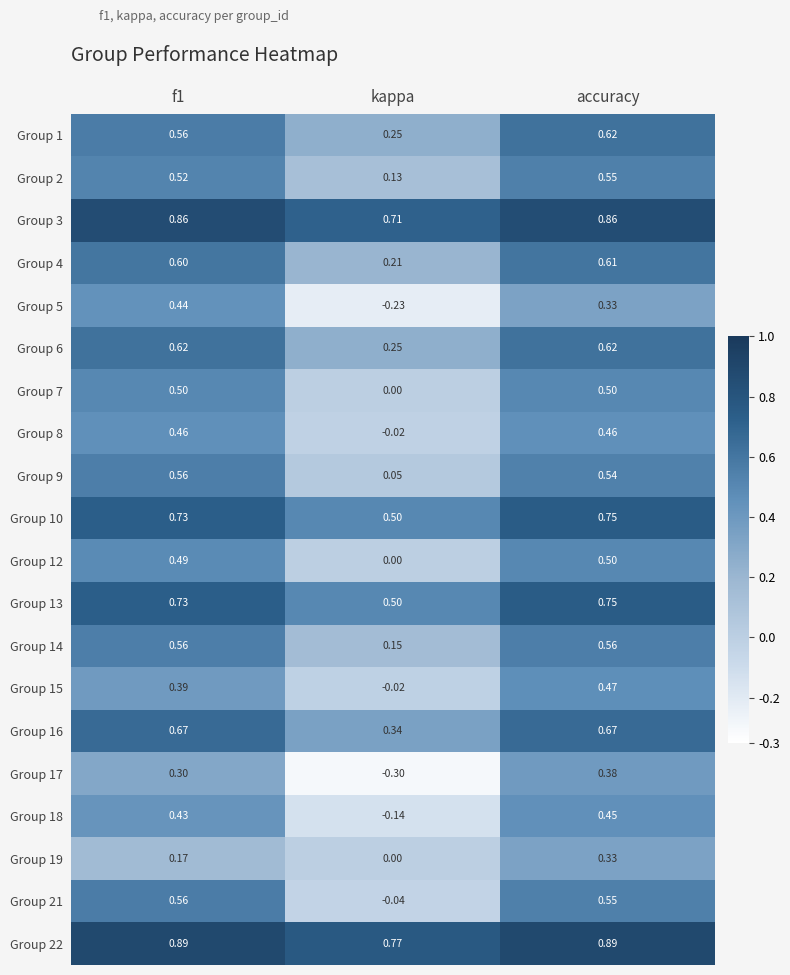

Which category has the highest value in the Group 2 series?

accuracy